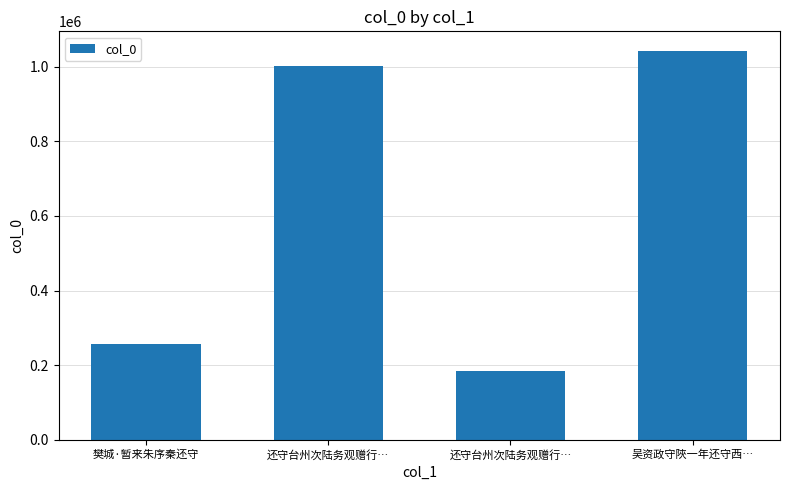

How many data points does each series have?

4